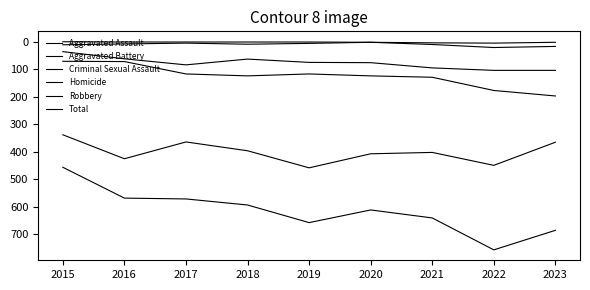

What is the total value across all series at 2020?

1222